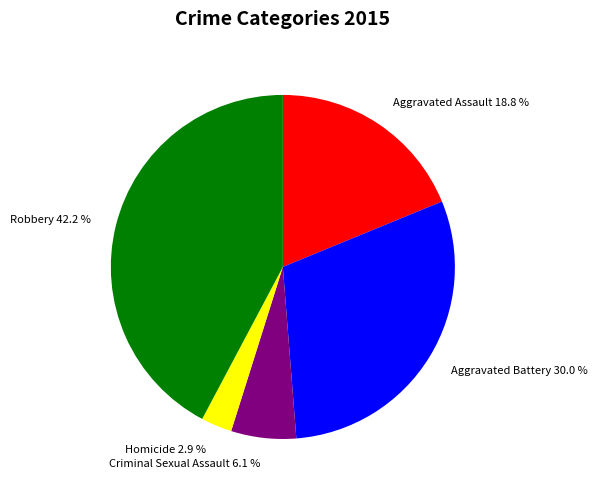

Between Homicide and Criminal Sexual Assault, which is larger?

Criminal Sexual Assault